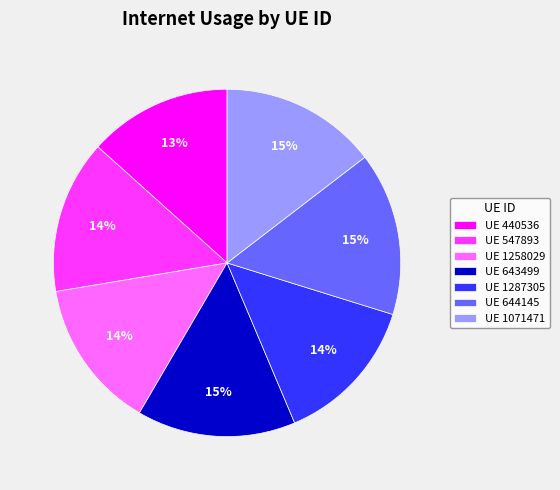

To the nearest percent, what is the average slice percentage?

14%